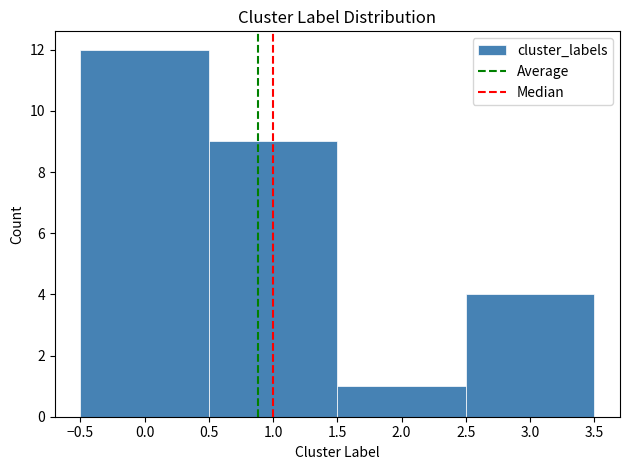

Reading left to right, list every bar in this chart as the range it spans on the x-axis followed by its height. The values are not printed on the chart, so give them approximately, as read against the axis.

-0.5 to 0.5: 12
0.5 to 1.5: 9
1.5 to 2.5: 1
2.5 to 3.5: 4